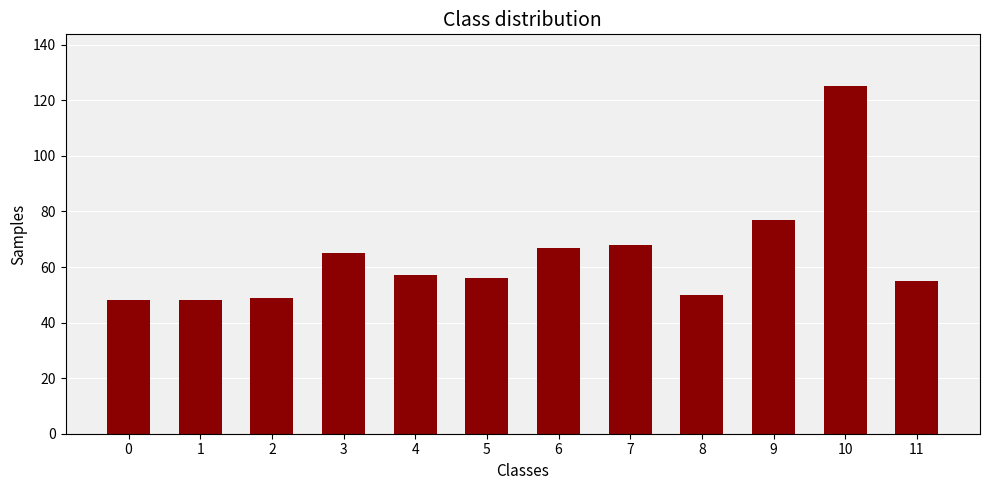

What is the average value?

64